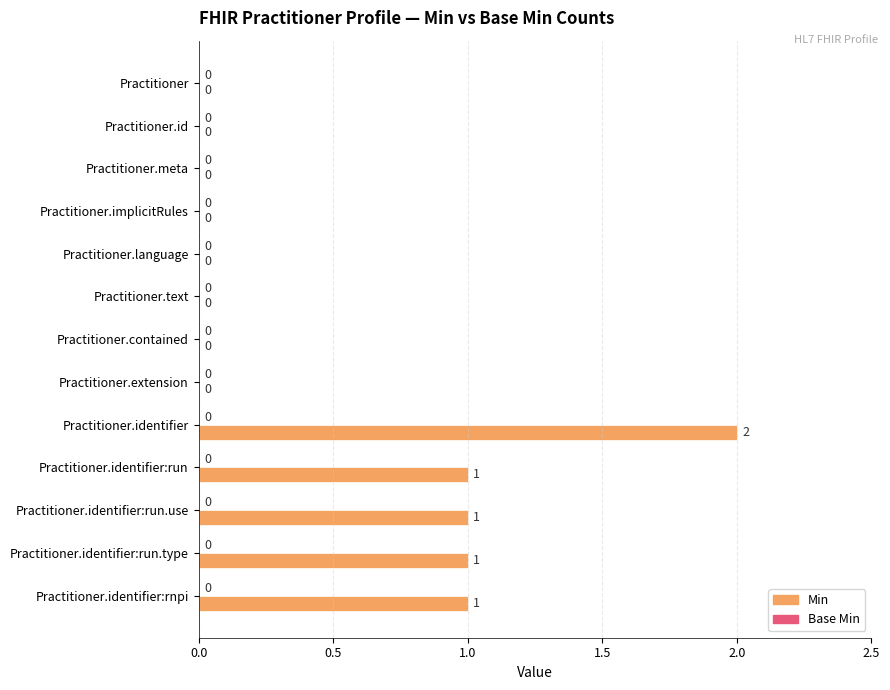

Reading top to bottom, extract all data points from this chart.

Practitioner=0	Practitioner.id=0	Practitioner.meta=0	Practitioner.implicitRules=0	Practitioner.language=0	Practitioner.text=0	Practitioner.contained=0	Practitioner.extension=0	Practitioner.identifier=2	Practitioner.identifier:run=1	Practitioner.identifier:run.use=1	Practitioner.identifier:run.type=1	Practitioner.identifier:rnpi=1